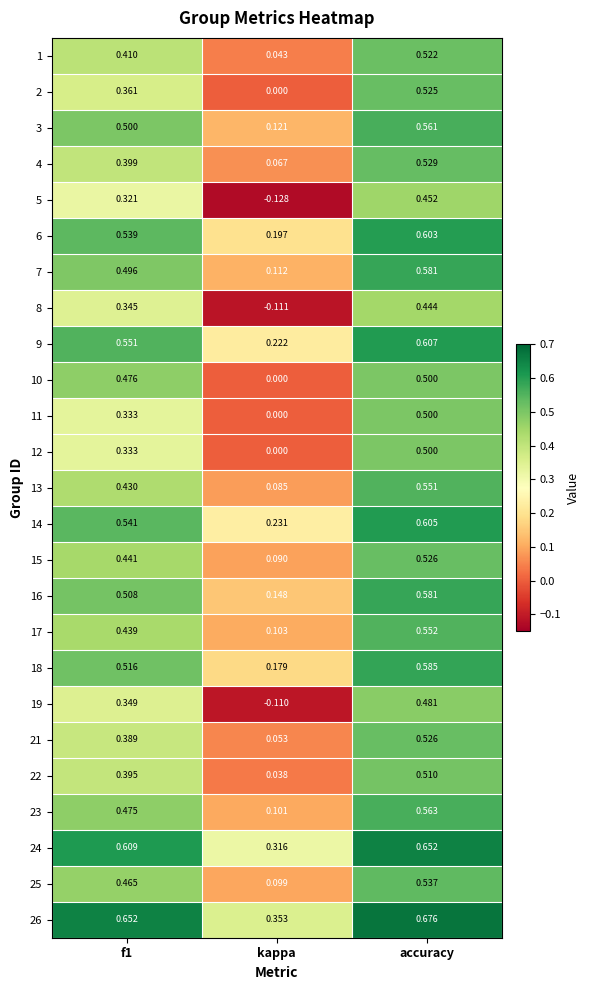

Which label corresponds to the largest value in the chart?

accuracy